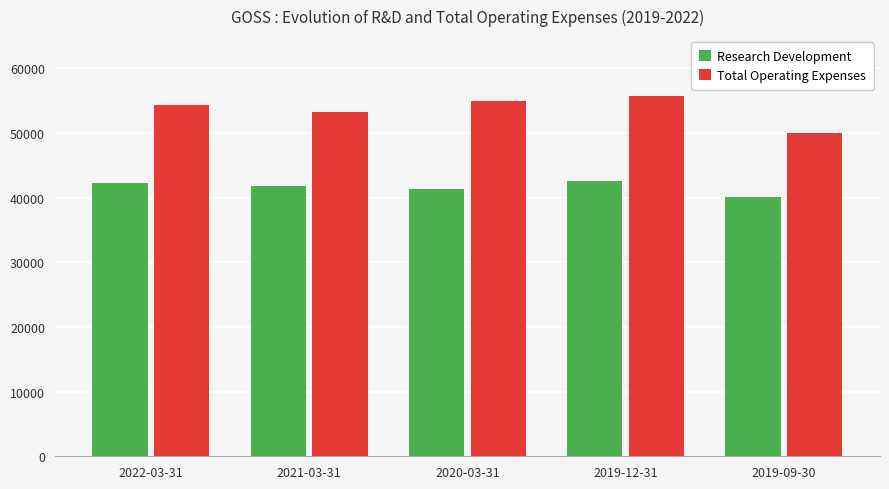

Which series has the widest spread of values?

Total Operating Expenses